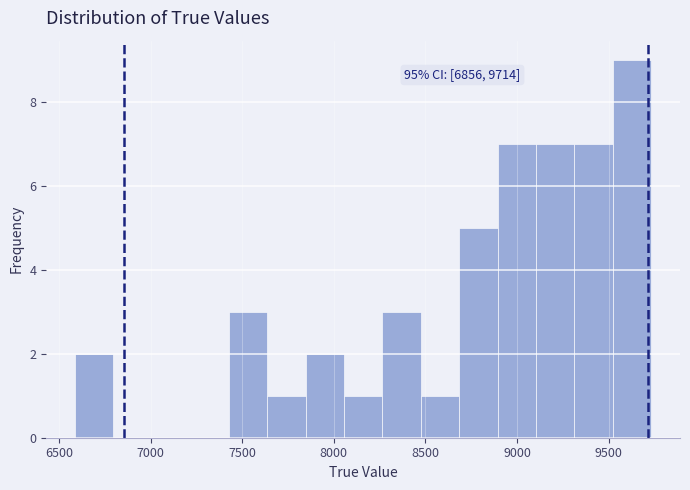

Over which range of the x-axis is the bar tallest?

9500 to 9750